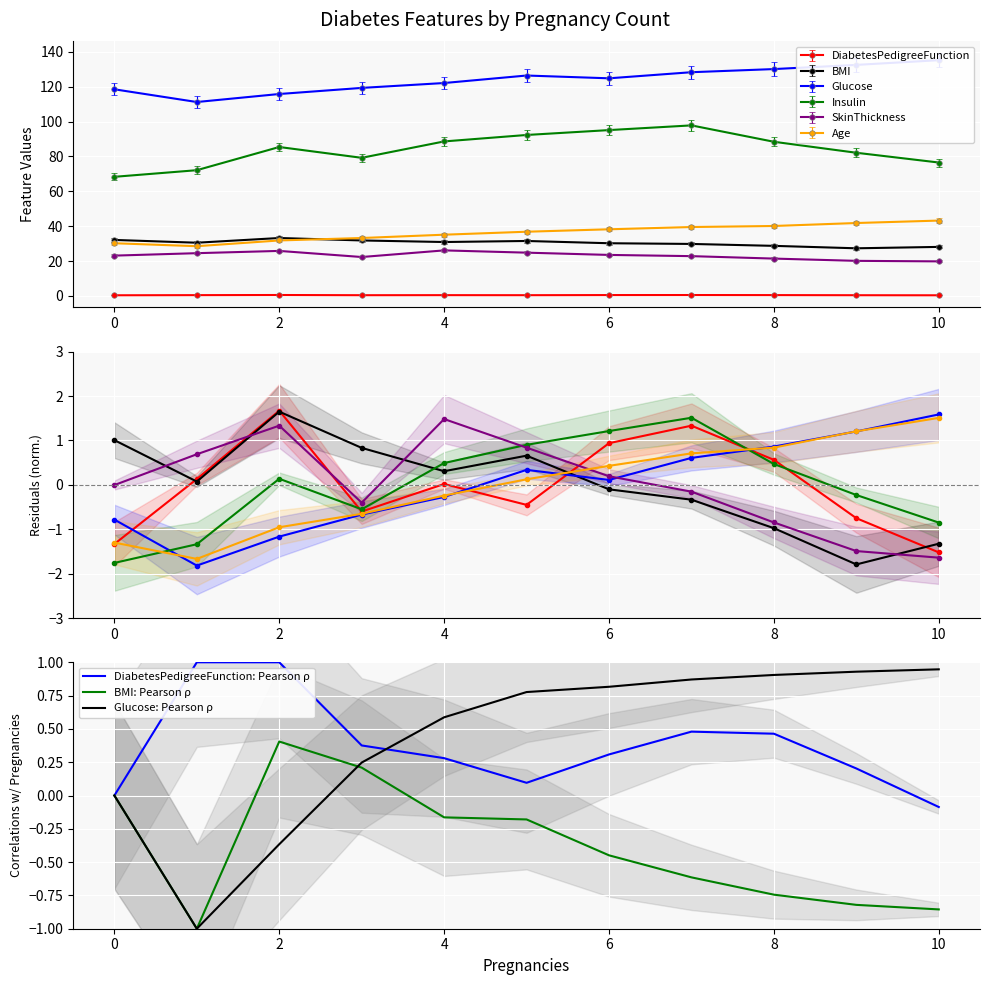

Where is the first local maximum for SkinThickness?

2